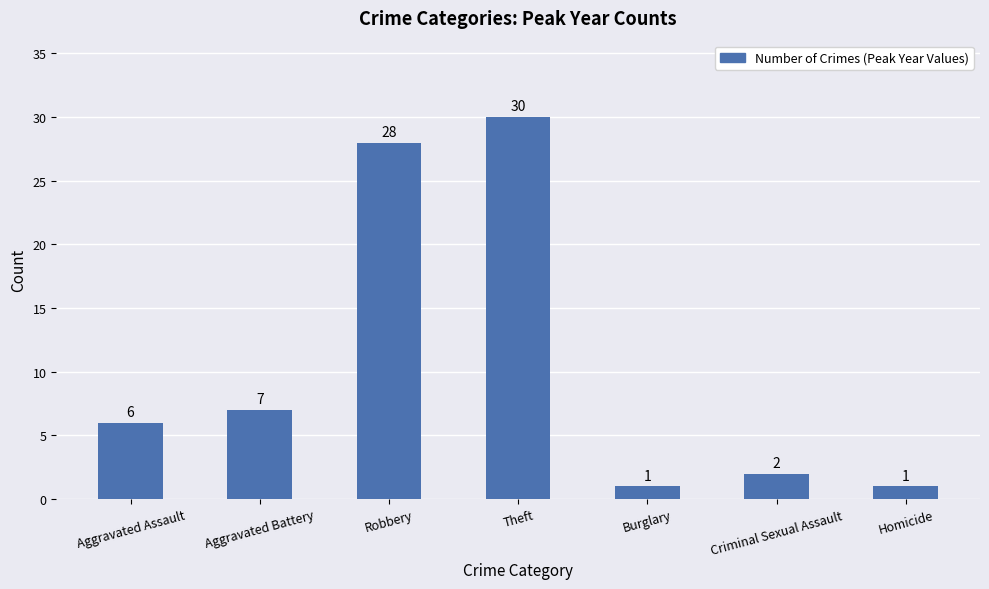

What is the difference between the values at Criminal Sexual Assault and Aggravated Assault?

4